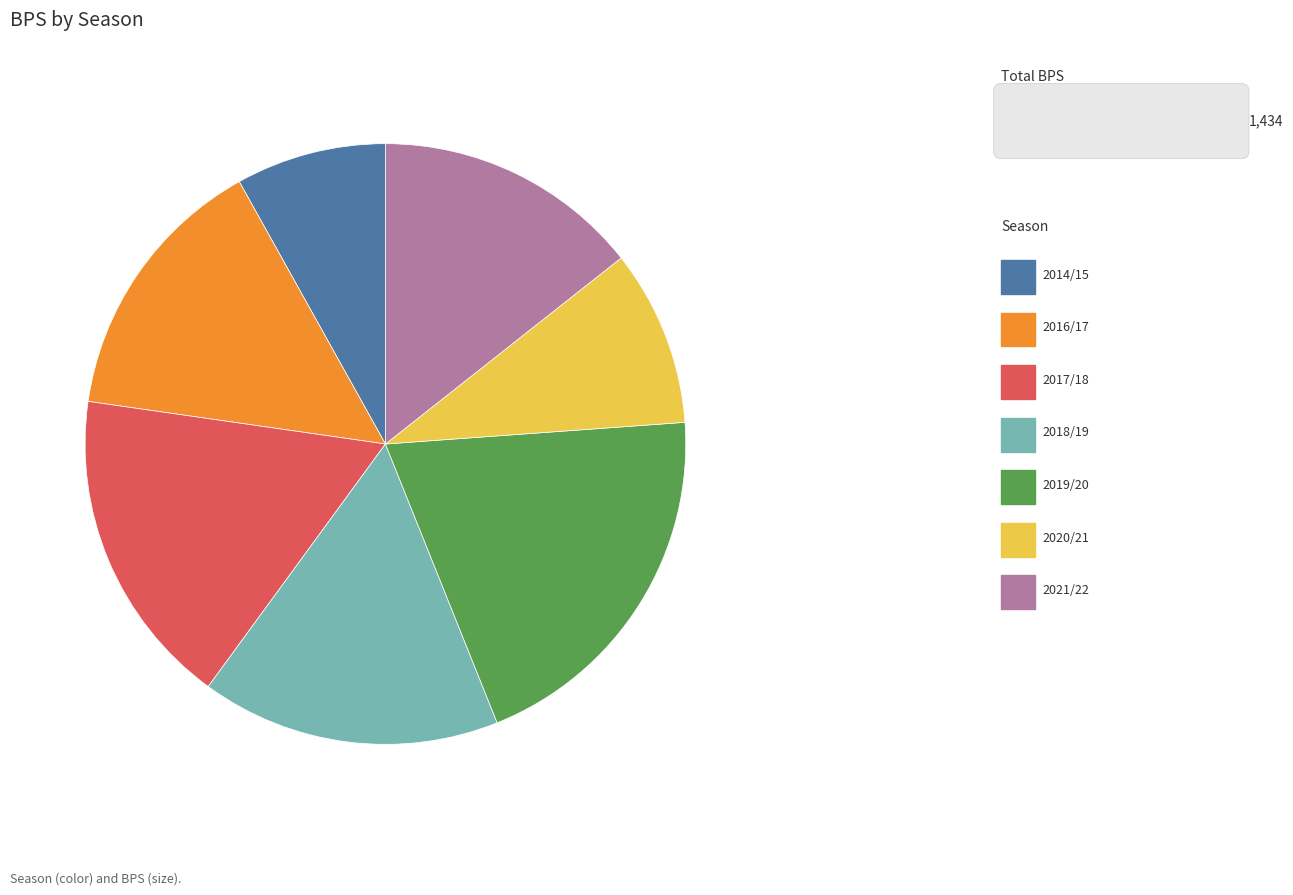

Do 2014/15 and 2018/19 together represent more than half of the pie?

No